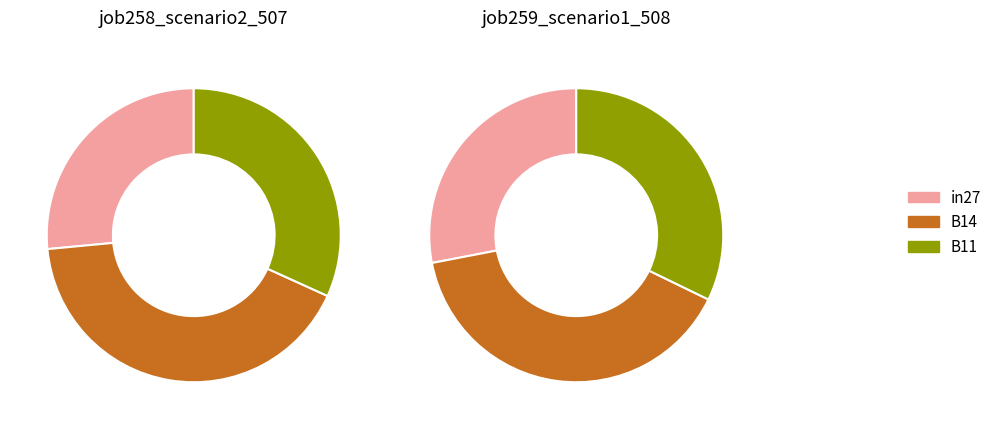

True or false: B14 accounts for 27% of the total.

False